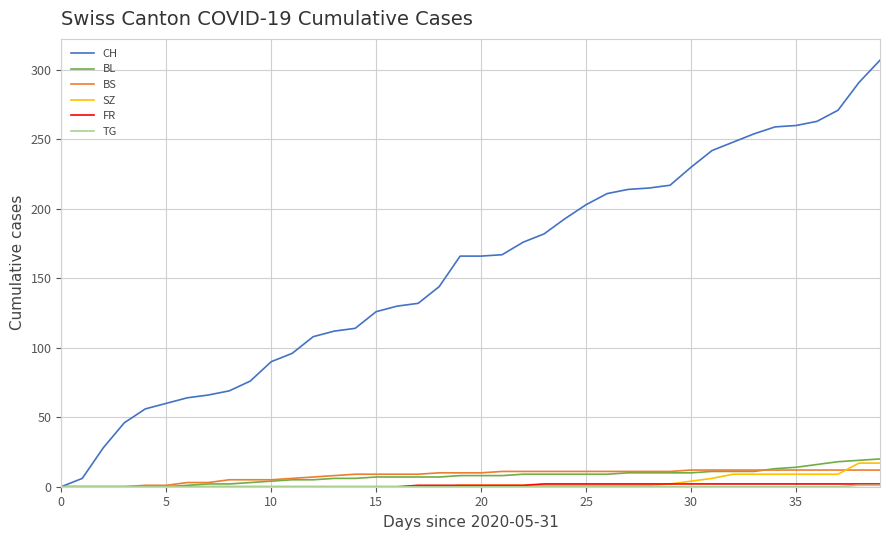

Which series has the largest total across all categories?

CH